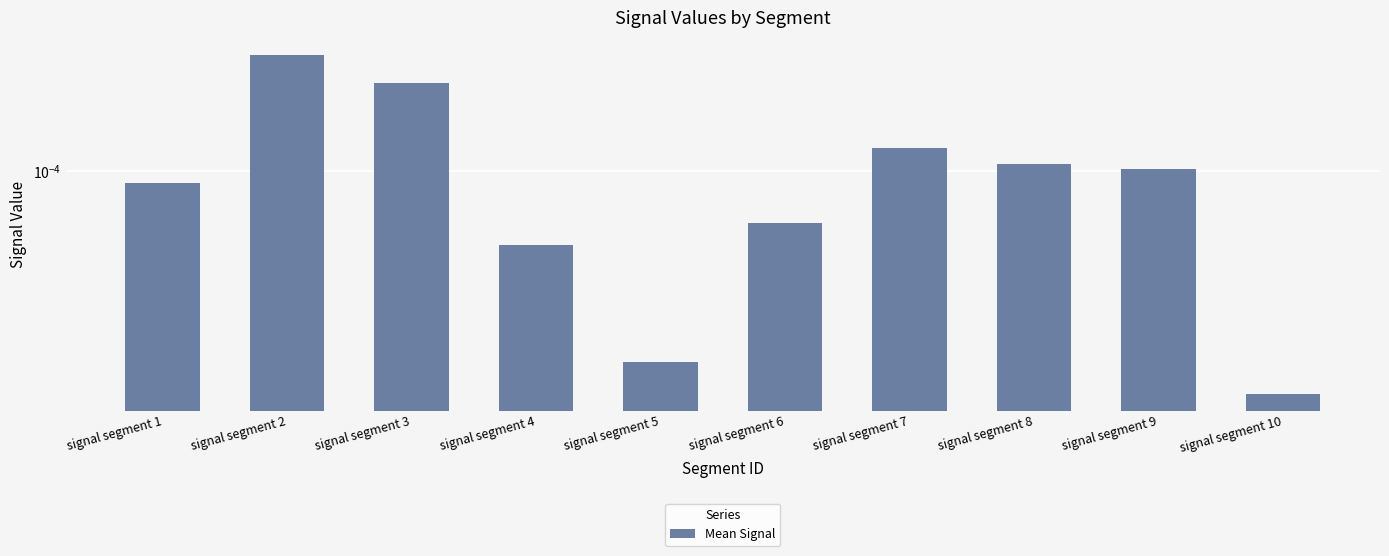

Count the number of categories in the chart.

10